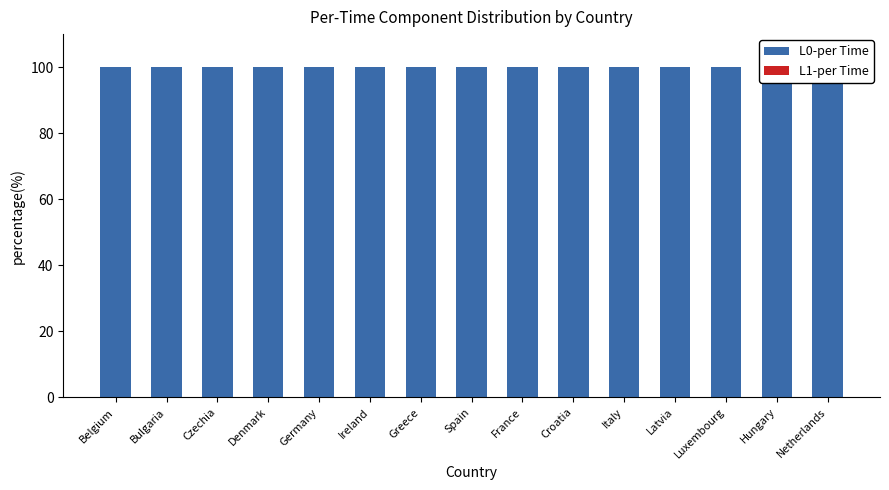

The value of L0-per Time at Denmark is 165. True or false?

False